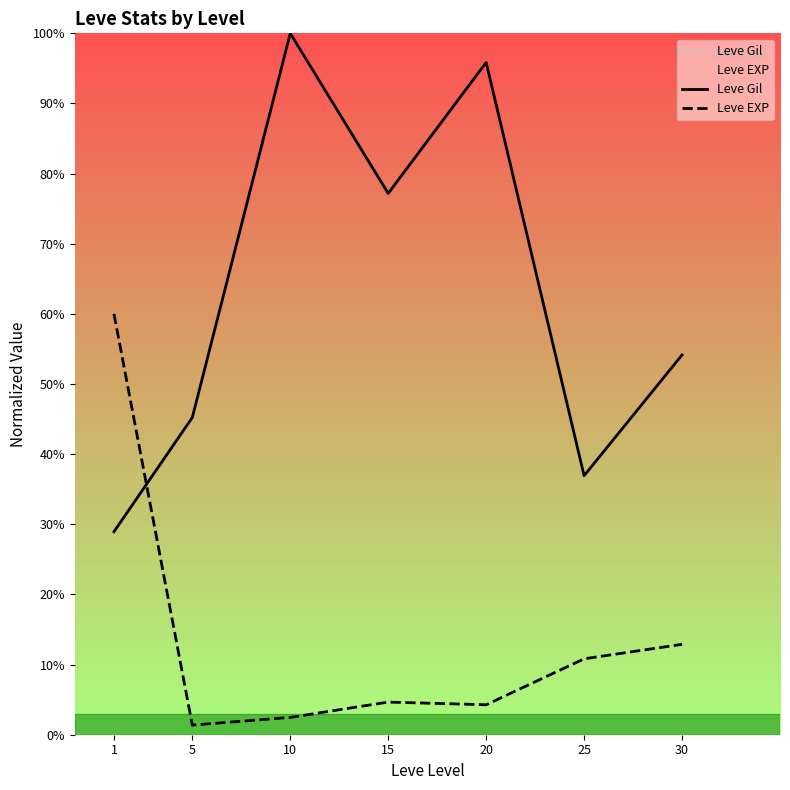

Is this an area chart (filled region under the line)?

No